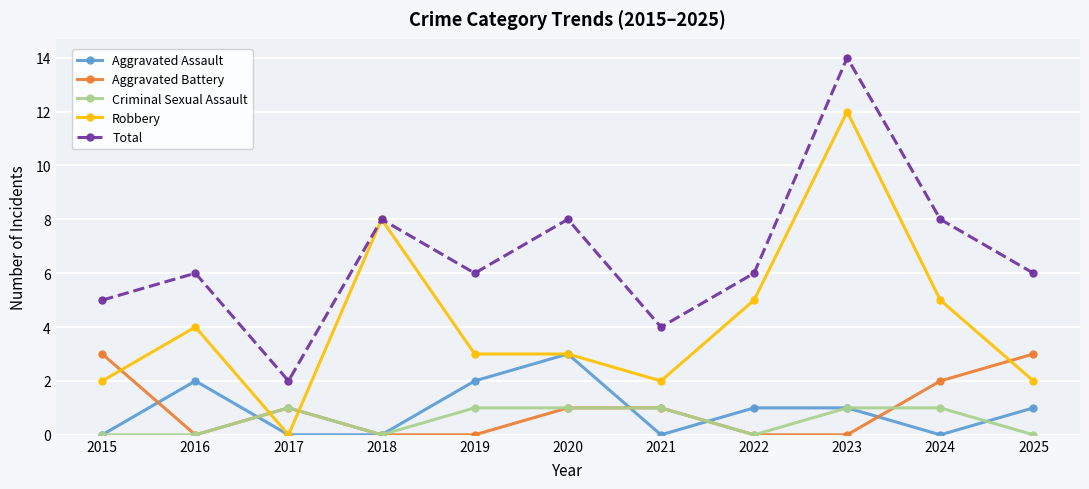

What is the difference between the maximum and minimum values in the Criminal Sexual Assault series?

1